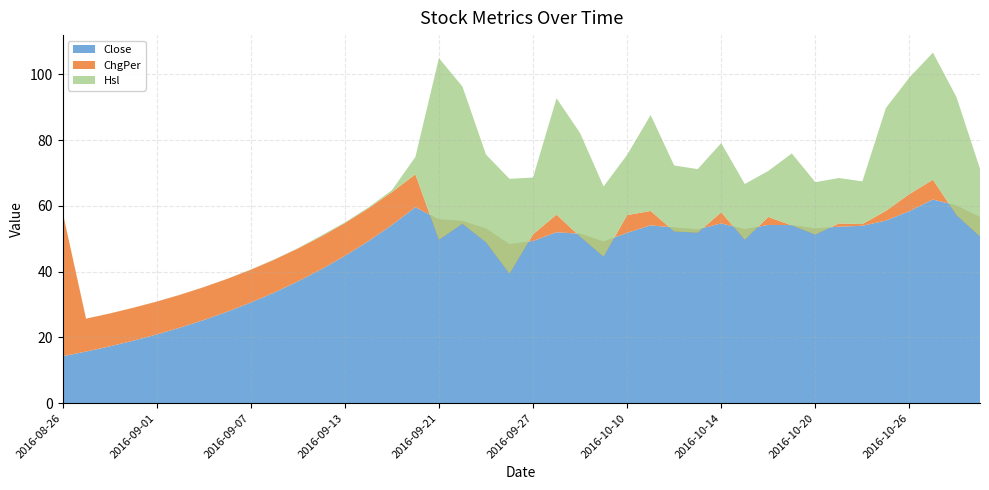

Reading right to left, what are all the values shown in this chart?

Close: 56.6	60.1	62.0	58.4	55.6	54.0	53.7	53.2	54.2	54.2	52.9	54.7	52.9	53.5	54.1	51.8	49.2	51.5	52.0	49.4	48.4	53.1	55.4	55.9	59.6	54.2	49.3	44.8	40.7	37.0	33.7	30.6	27.8	25.3	23.0	20.9	19.0	17.3	15.7	14.3
ChgPer: -5.9	-2.9	6.0	5.2	2.9	0.5	1.0	-1.9	-0.1	2.4	-3.2	3.4	-1.0	-1.2	4.4	5.4	-4.6	-0.9	5.4	2.0	-9.0	-4.2	-0.9	-6.2	10.0	10.0	10.0	10.0	10.0	10.0	10.0	10.0	10.0	10.0	10.0	10.0	10.0	10.0	10.0	44.0
Hsl: 20.6	35.9	38.7	35.5	31.3	13.0	13.8	15.9	21.9	14.0	16.9	21.1	19.3	20.1	29.2	18.3	21.4	31.5	35.4	17.3	28.8	26.7	41.7	55.3	5.3	0.6	0.3	0.2	0.3	0.1	0.1	0.1	0.0	0.0	0.0	0.0	0.0	0.0	0.0	0.0